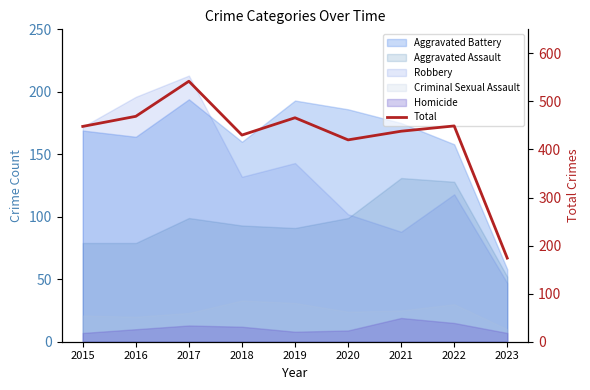

How many values are below 448?

4